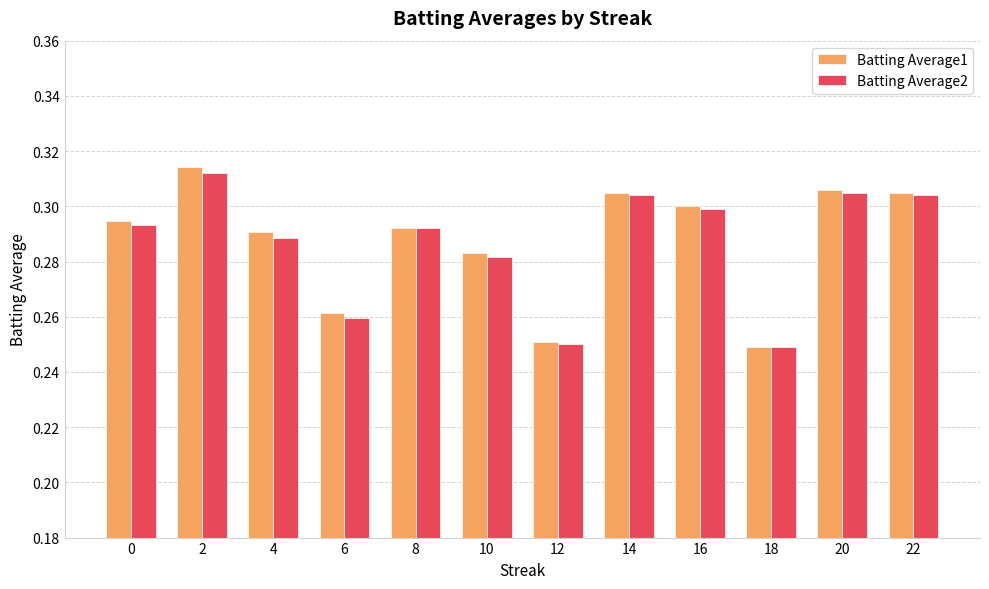

Is the value of Batting Average1 at 20 greater than the value of Batting Average2 at 18?

Yes